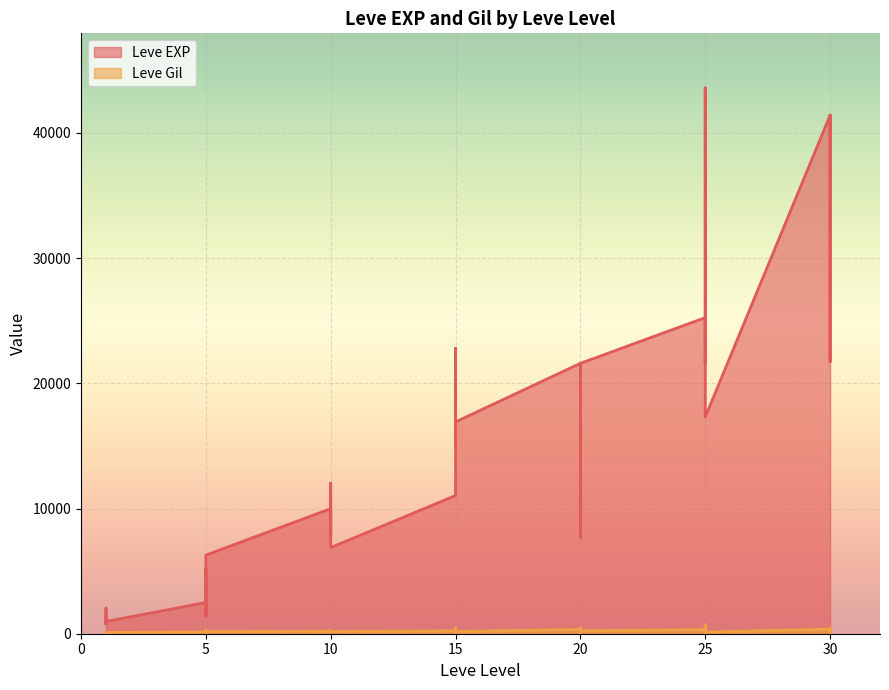

List the series in order of their peak value, highest first.

Leve EXP, Leve Gil